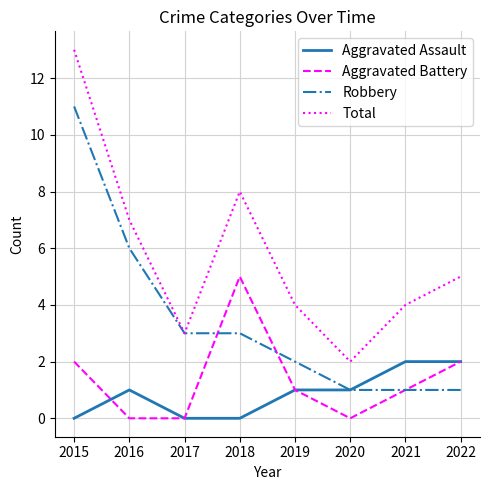

What is the total value across all series at 2016?

14